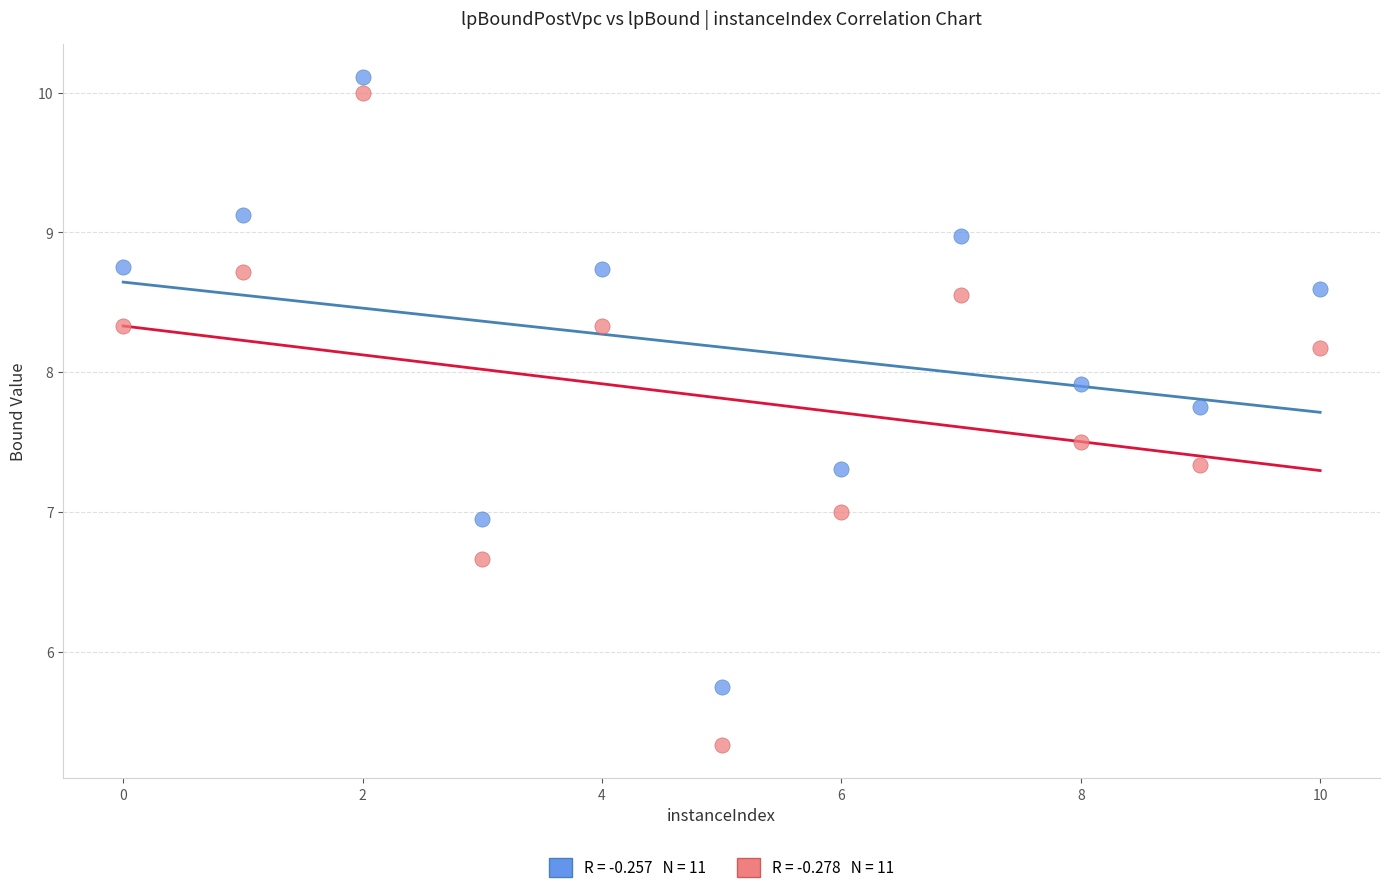

Across all data points, what is the range of Y values (max minus min)?

4.8